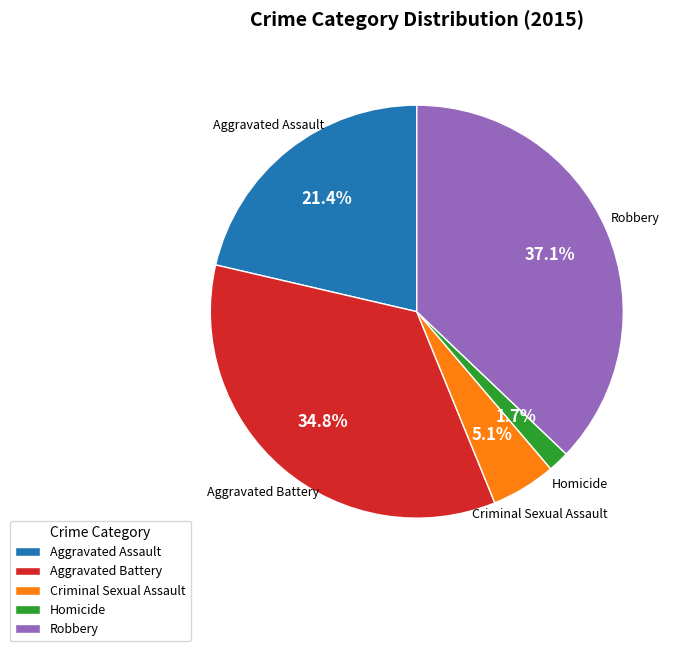

What percentage is NOT represented by Robbery?

62.9%